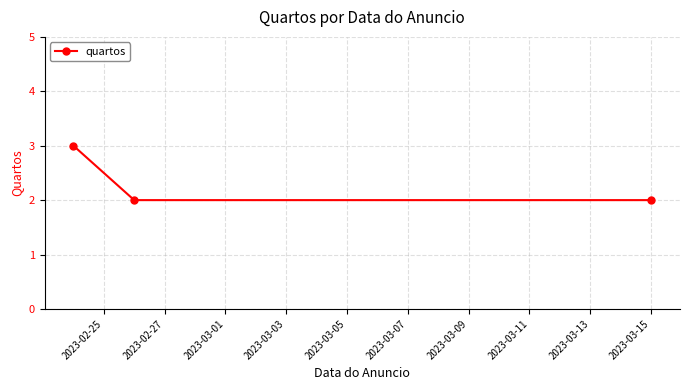

What is the sum of all values?

7